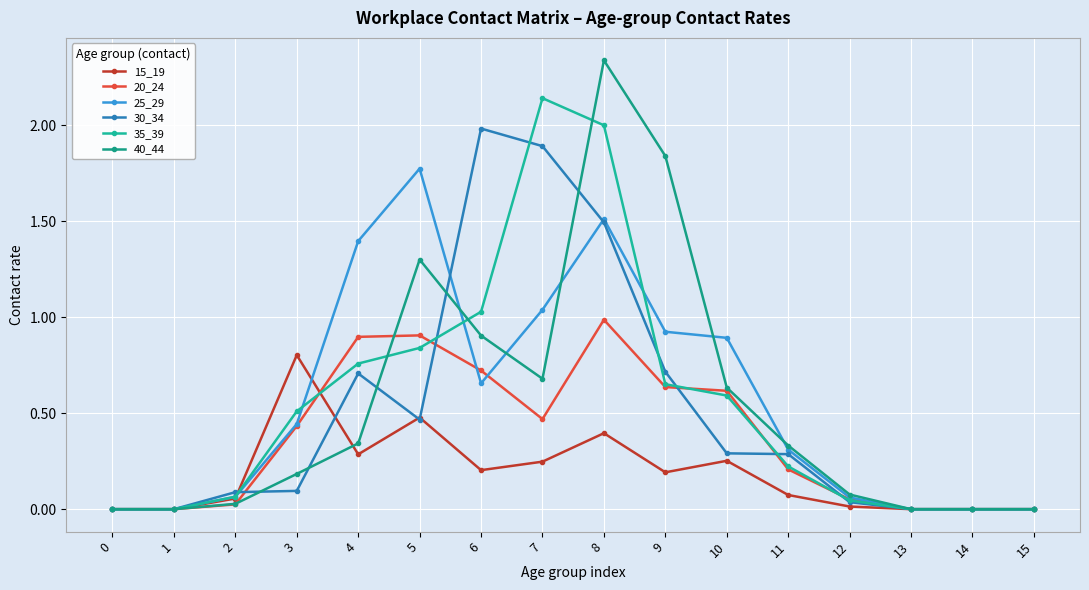

How many lines are shown in the chart?

6